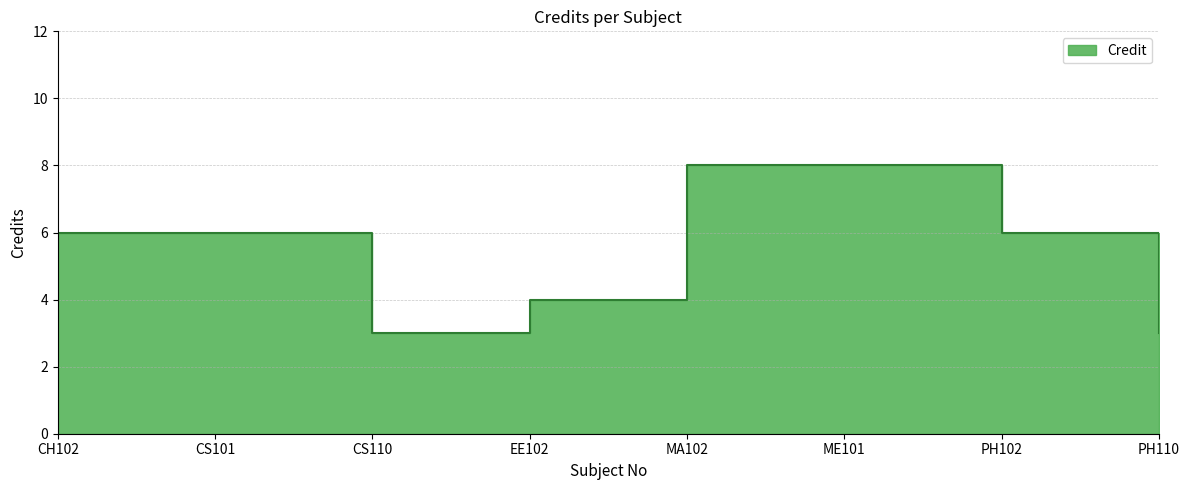

True or false: there are more than 2 points higher than both neighbors.

False